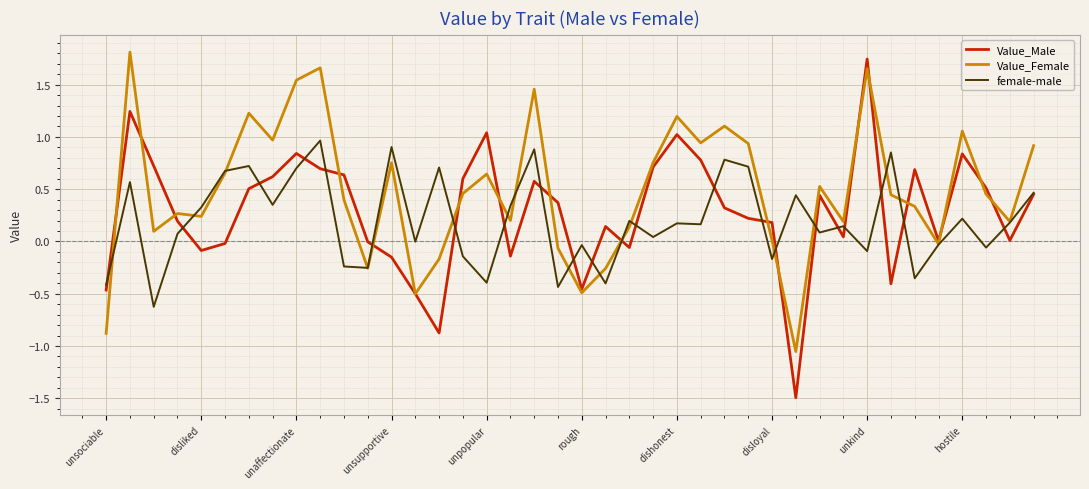

Count the number of categories in the chart.

40